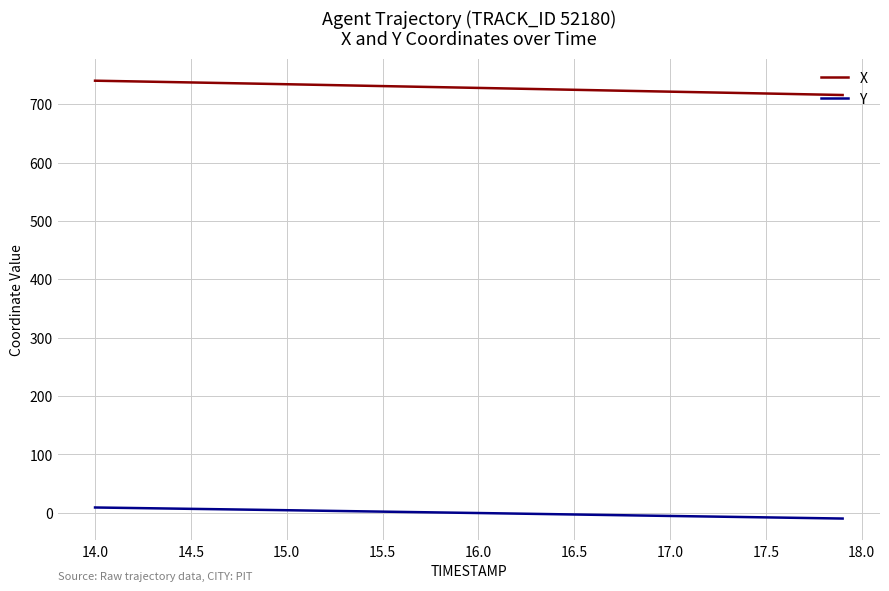

What is the difference between the maximum and minimum values in the X series?

24.5